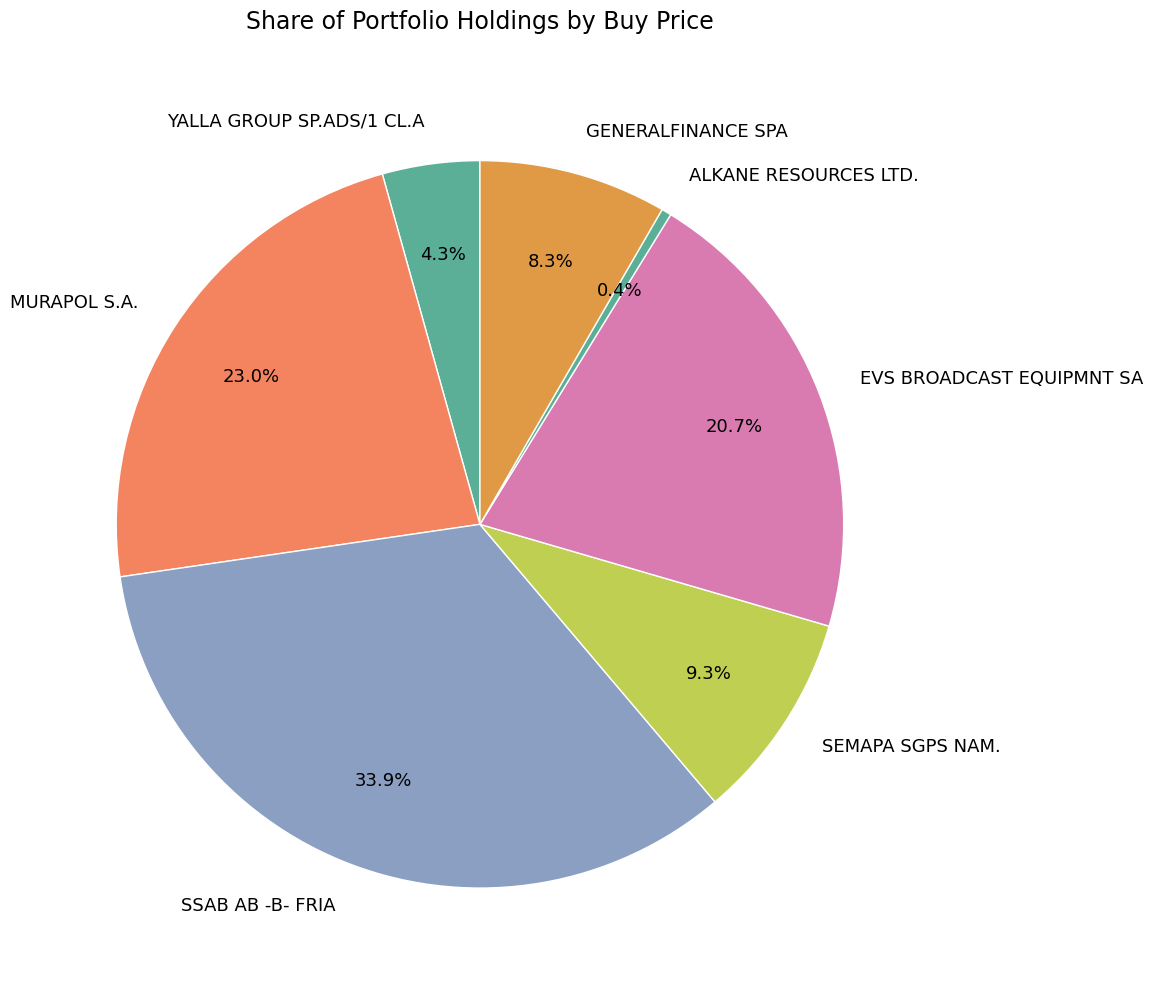

What is the total percentage of MURAPOL S.A. and ALKANE RESOURCES LTD.?

23.4%